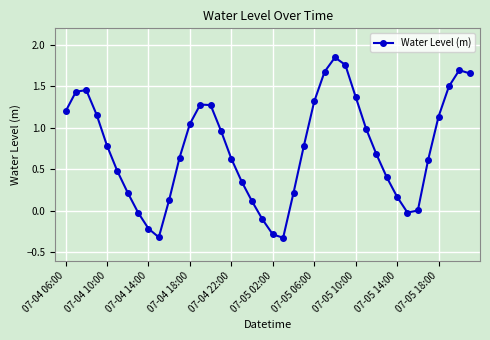

What is the average value?

0.7